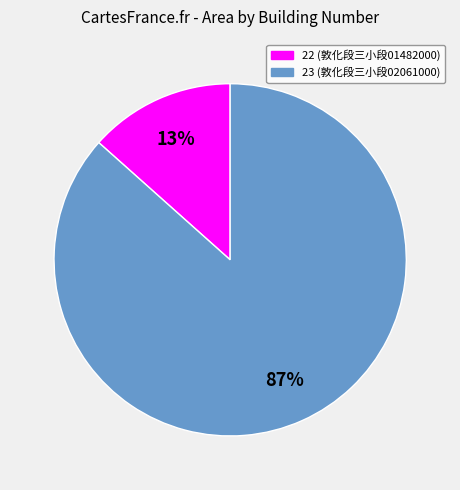

What percentage is the 23 slice, to the nearest percent?

87%